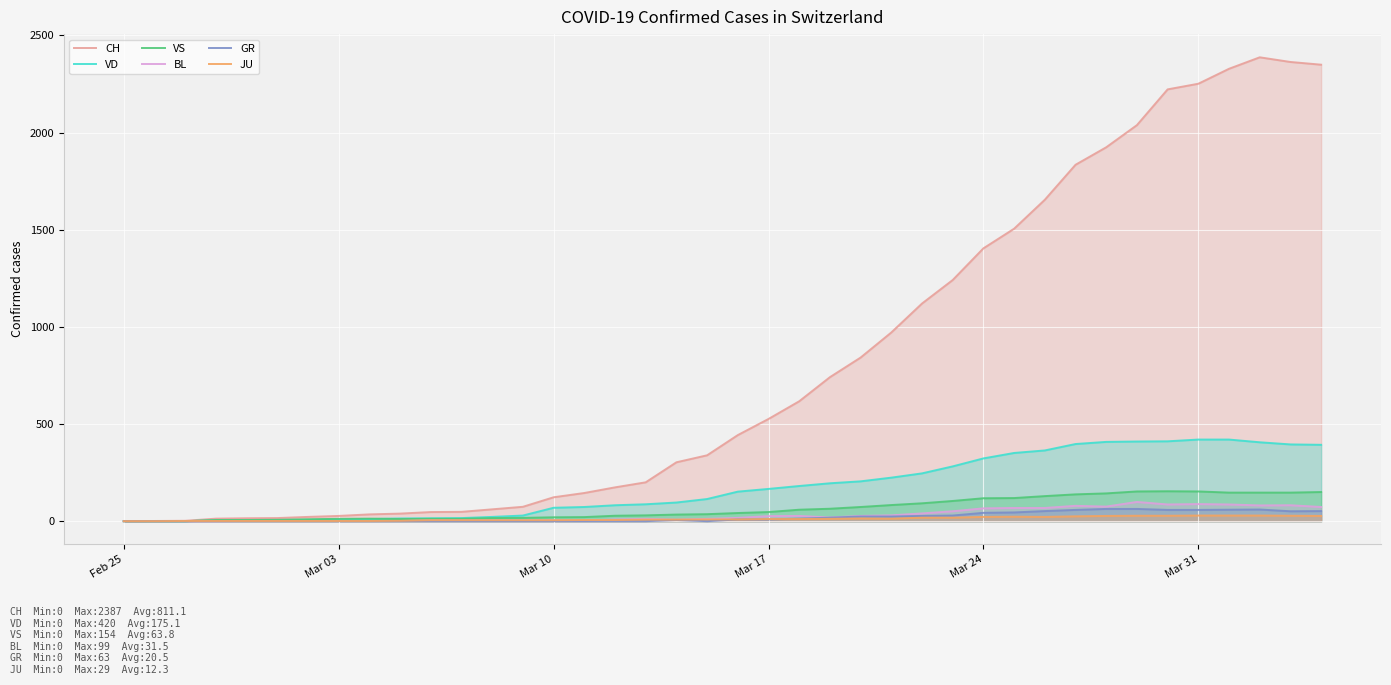

How many intersections are there between JU and GR?

1